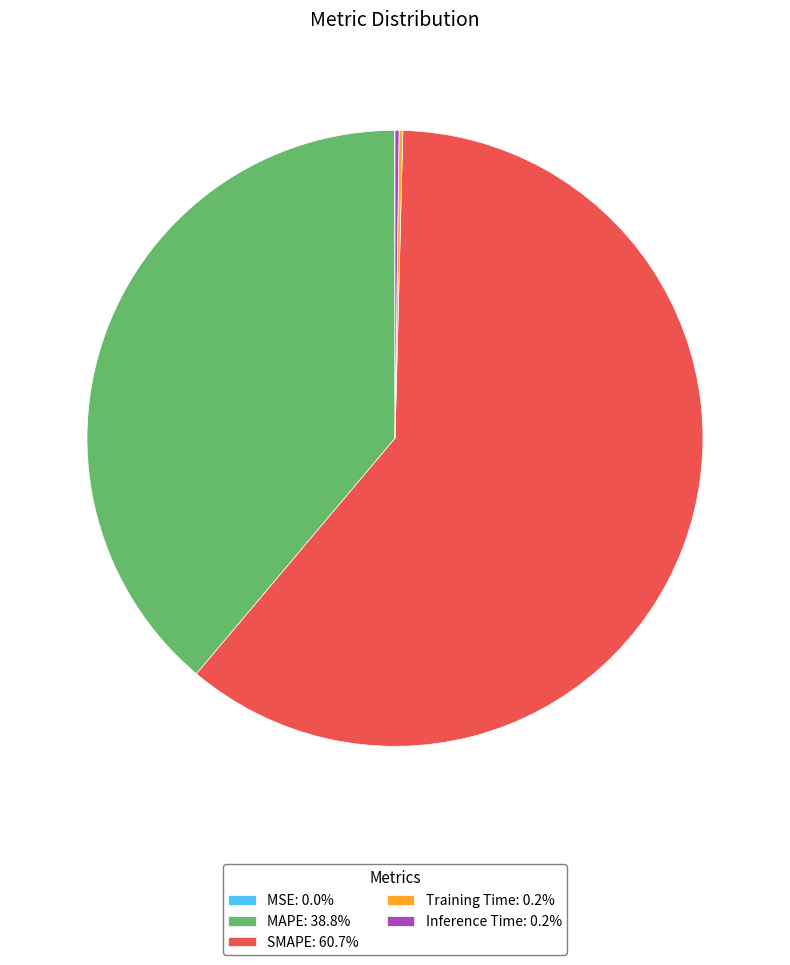

Is it true that SMAPE is 61% of the pie?

True